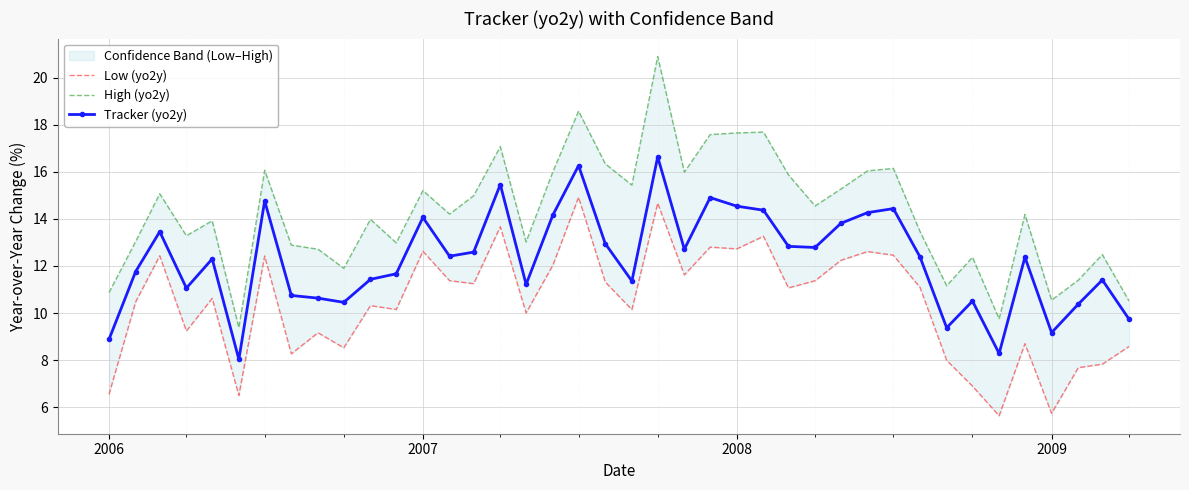

True or false: Tracker (yo2y) has more than 1 interior local peaks.

True